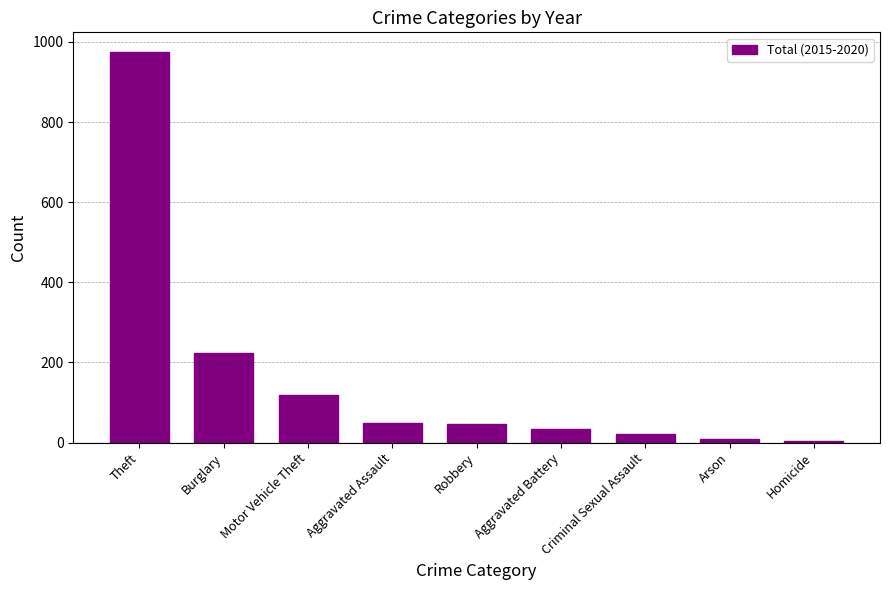

What is the average value?

164